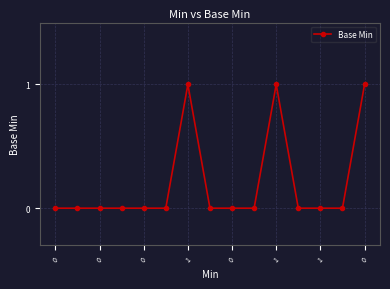

True or false: the data has more than 0 interior local peaks.

True